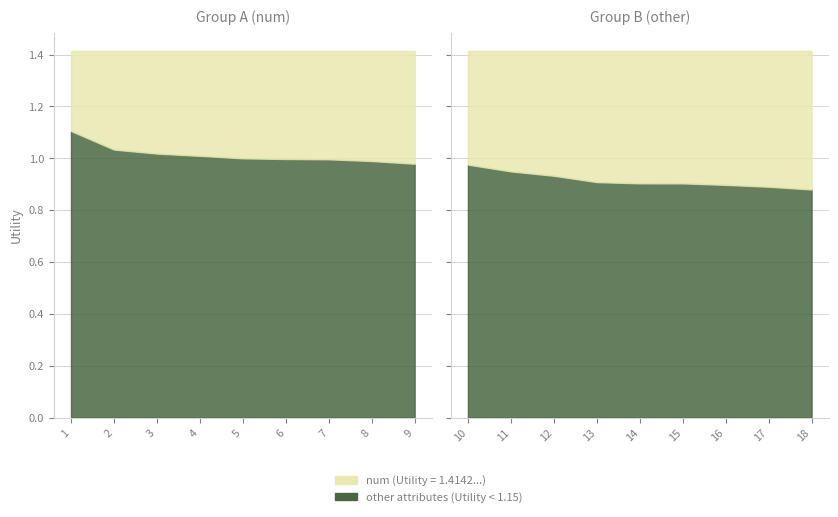

Is it true that other equals 0.6 at 14?

False